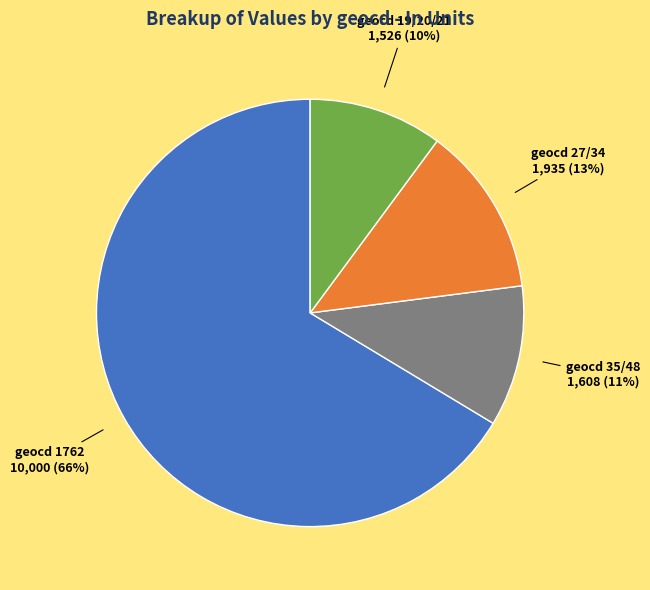

What is the largest slice in the pie chart?

geocd 1762